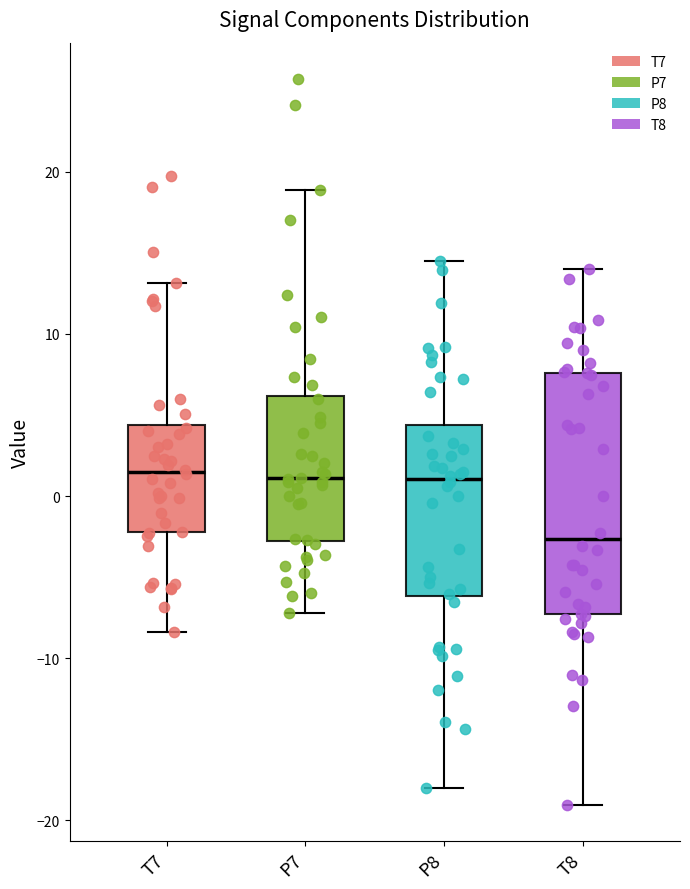

Reading left to right, transcribe this box plot: for each box, give where its median line is, the range the box spans, and where its two whiskers end, as read against the y-axis. The values are not printed on the chart, so give them approximately, as read against the axis.

T7: median 1, box -2 to 4, whiskers -8 to 13
P7: median 1, box -3 to 6, whiskers -7 to 19
P8: median 1, box -6 to 4, whiskers -18 to 14
T8: median -3, box -7 to 8, whiskers -19 to 14